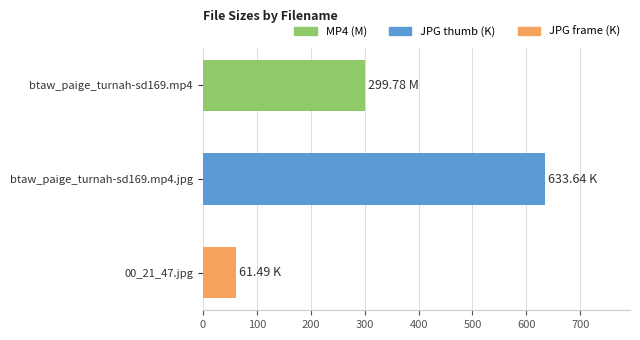

What is the difference between the second highest and minimum values?

238.3